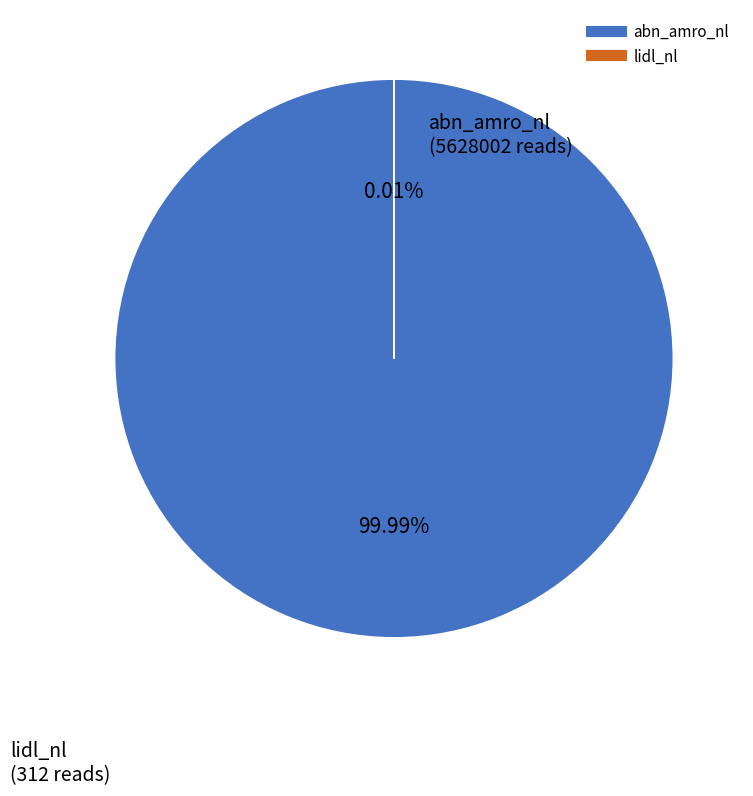

What is the change in value from abn_amro_nl to lidl_nl?

-5627690